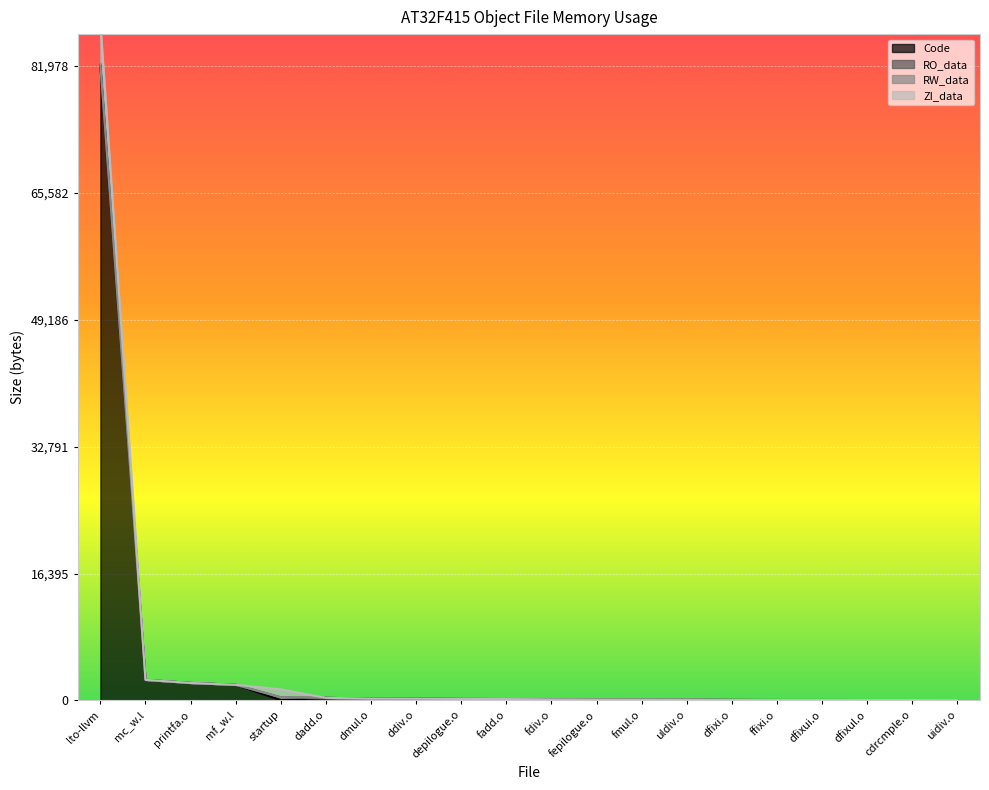

What is the label of the 13th point from the right?

ddiv.o